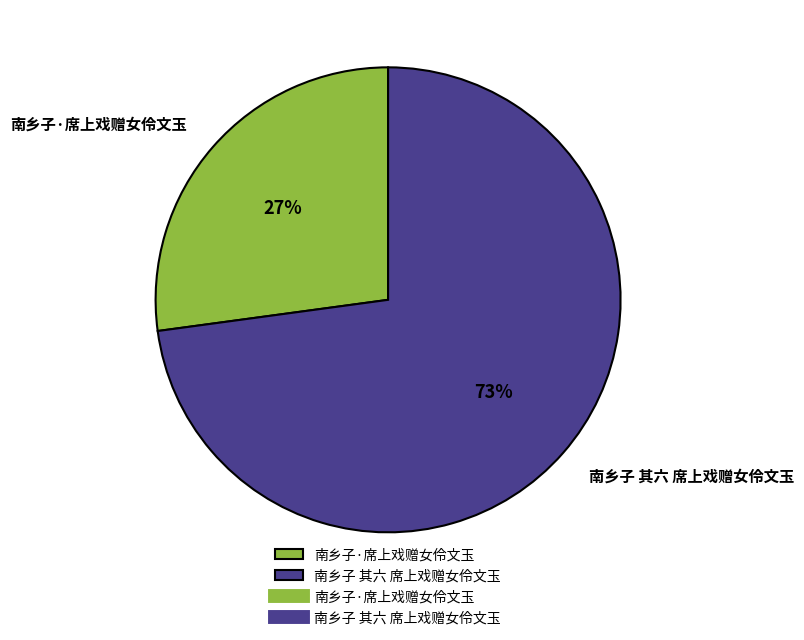

Does any single category account for the majority?

Yes